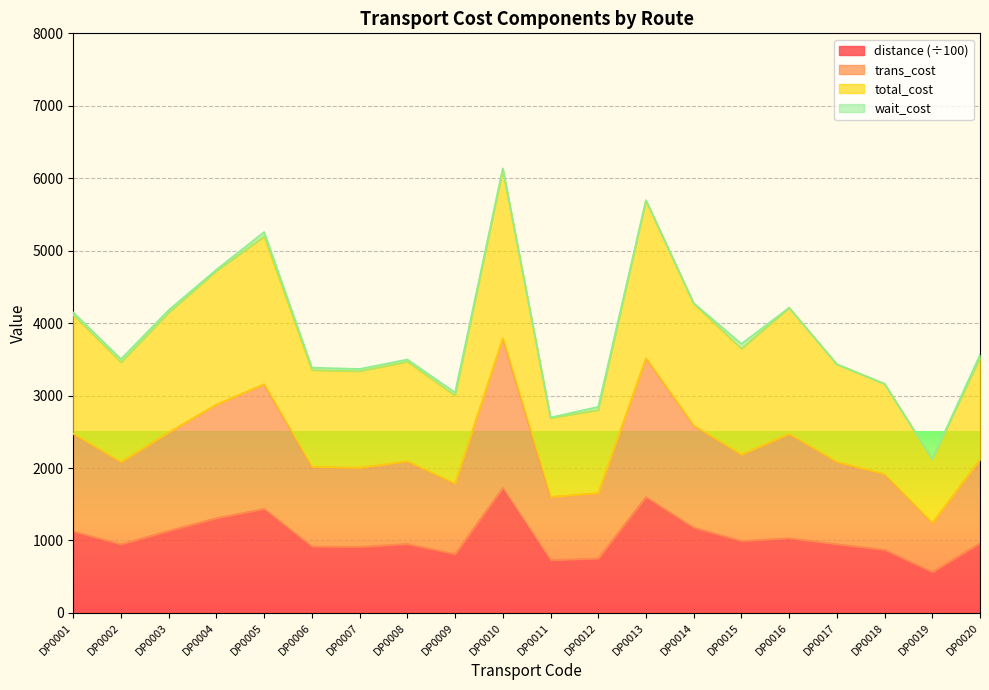

At which label does total_cost first exceed 3563?

DP0001